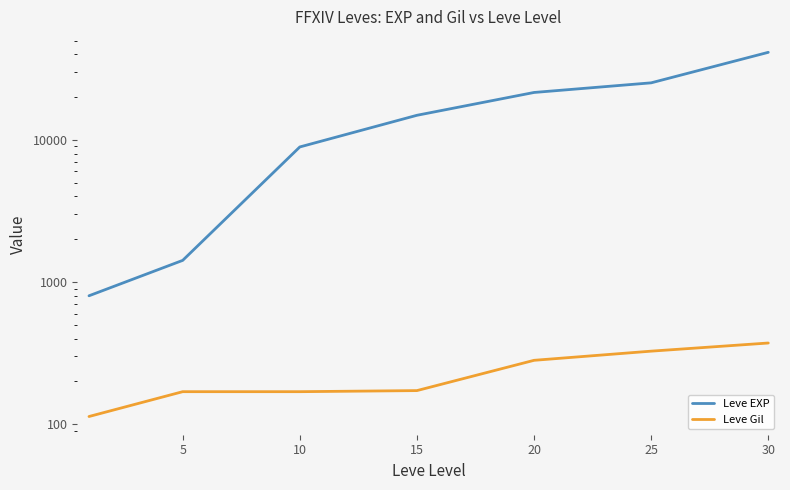

The Leve Gil series shows 326 at 25. True or false?

True